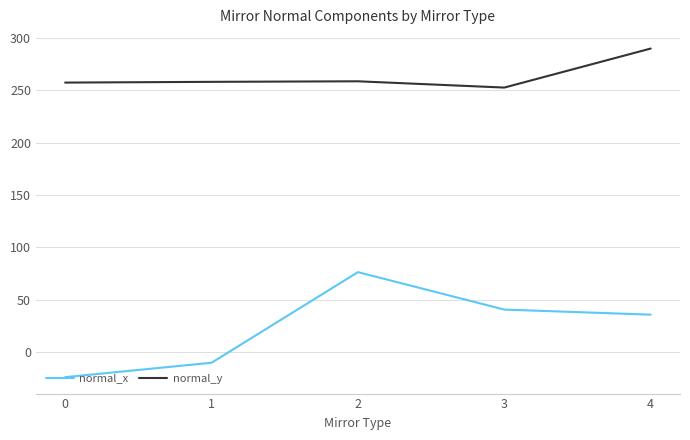

Which series has the widest spread of values?

normal_x